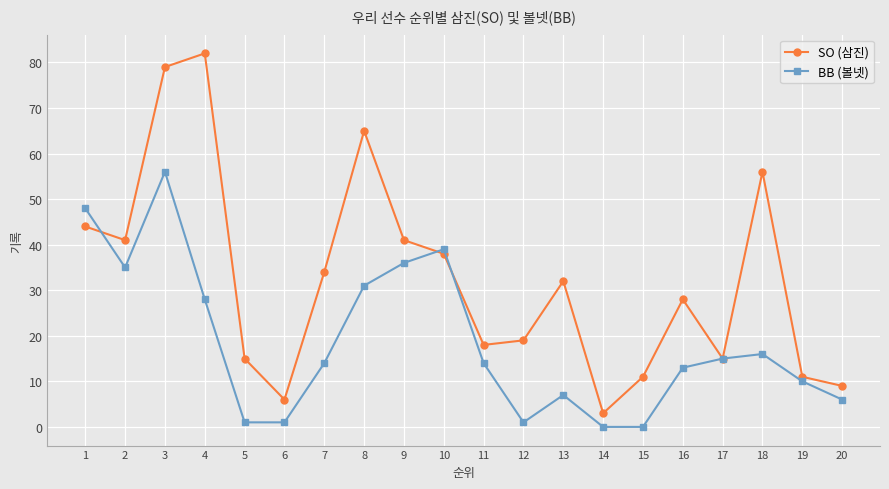

How many distinct data groups are displayed?

2